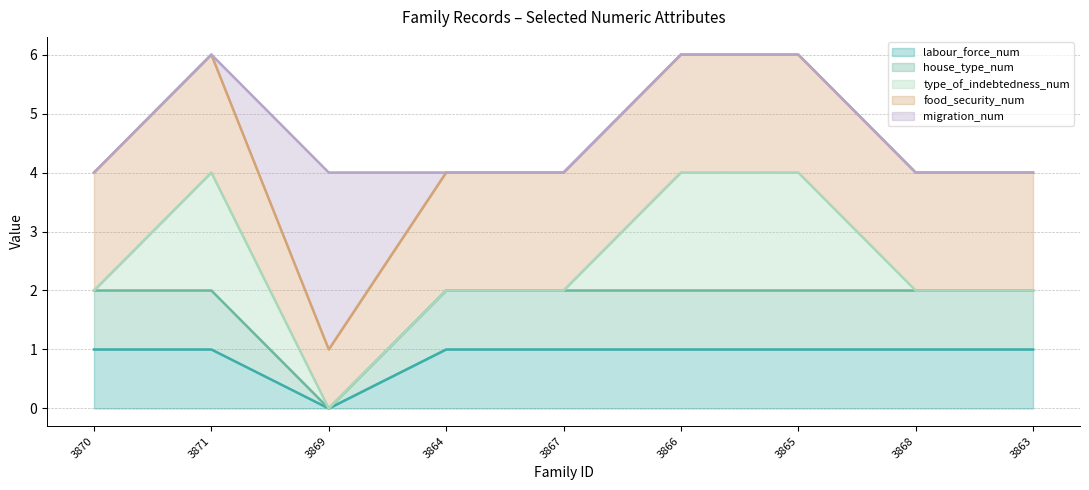

Does the chart have visible grid lines?

Yes